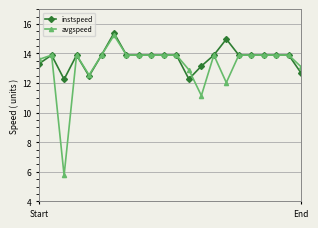

What is the maximum value for instspeed?

15.4